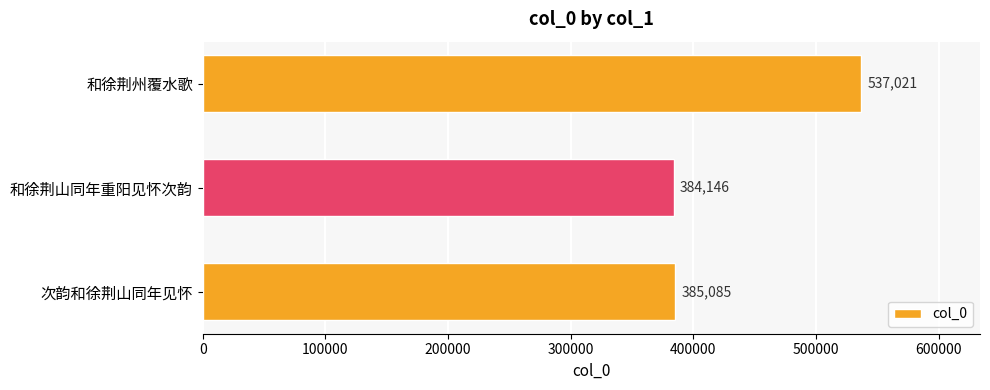

Rank the categories by value from lowest to highest.

和徐荆山同年重阳见怀次韵, 次韵和徐荆山同年见怀, 和徐荆州覆水歌